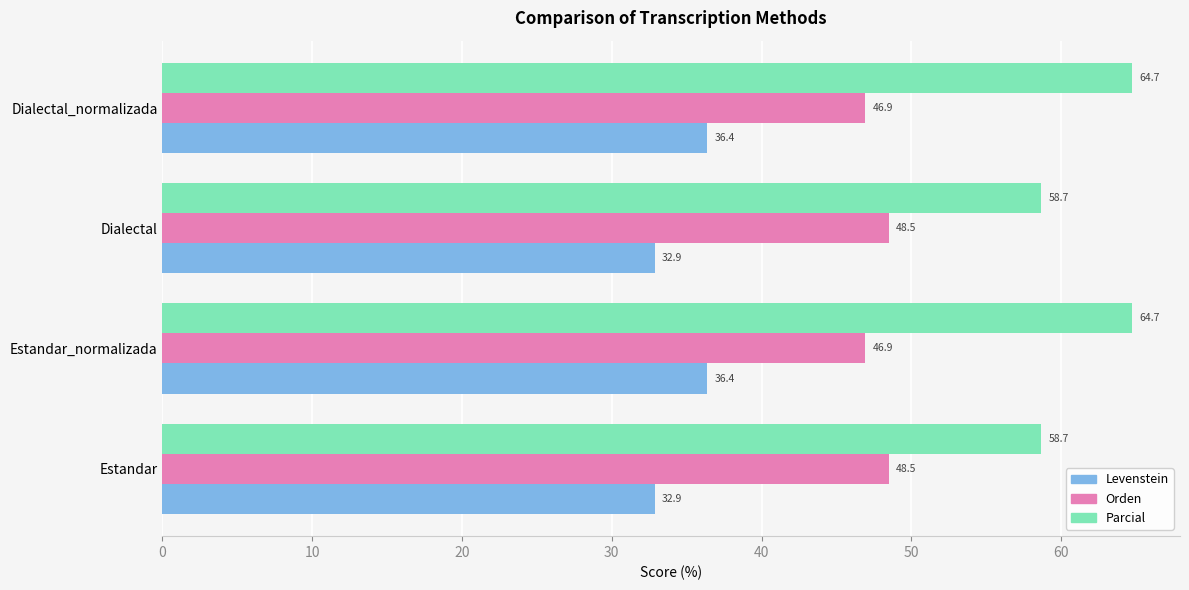

What is the approximate value of Levenstein at Estandar_normalizada?

36.4